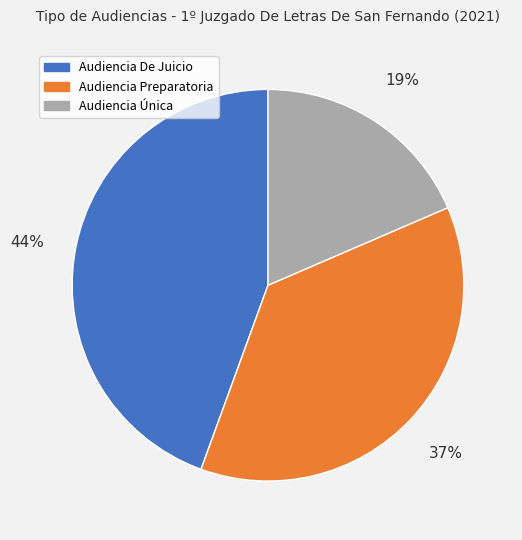

How many slices are in this pie chart?

3